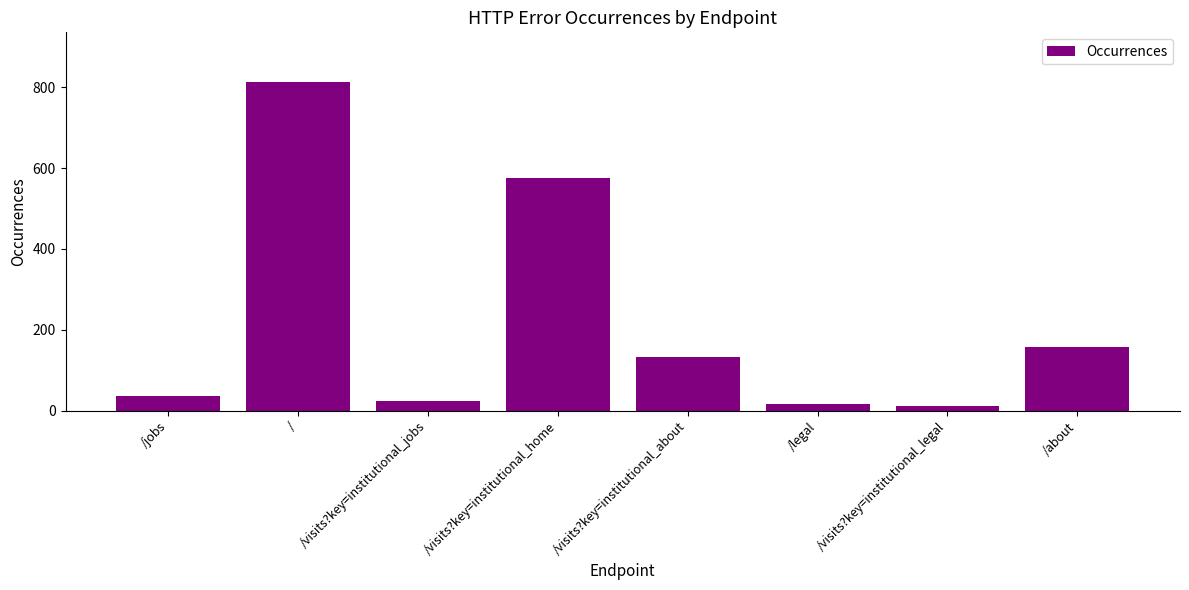

What is the approximate value at /about, to the nearest 10?

160